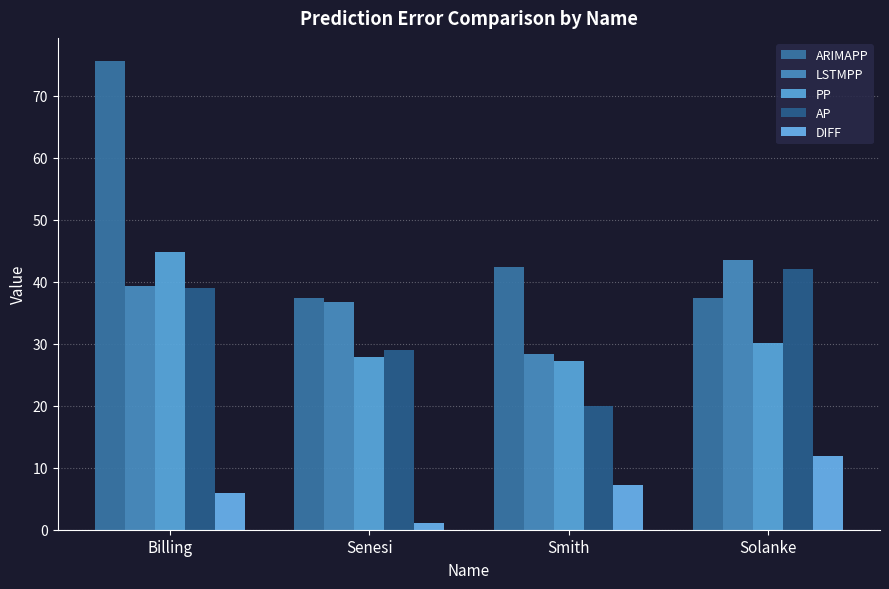

At which category does the chart reach its peak across all series?

Billing